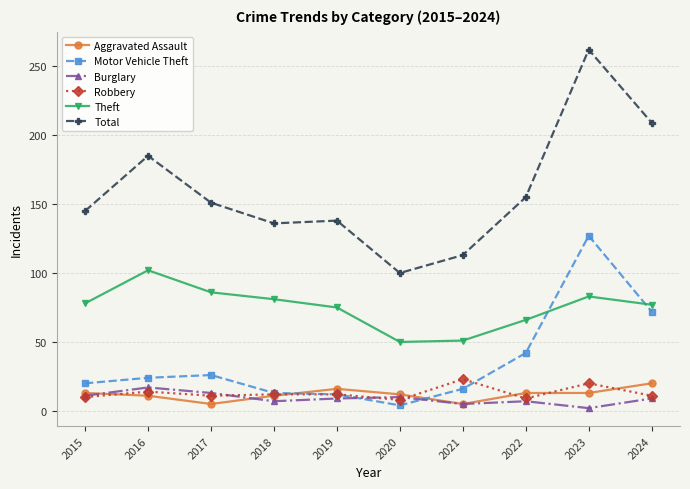

What is the minimum value for Theft?

50